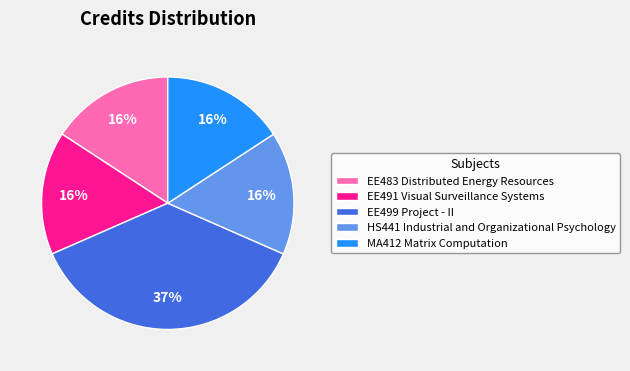

True or false: EE483 Distributed Energy Resources accounts for 16% of the total.

True